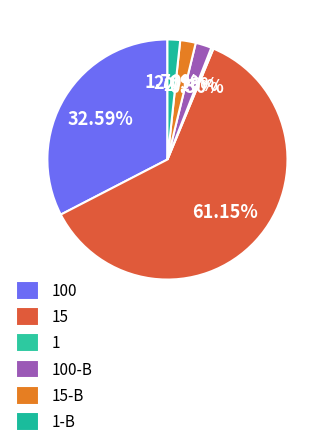

The 1-B slice represents 1% of the pie. True or false?

False